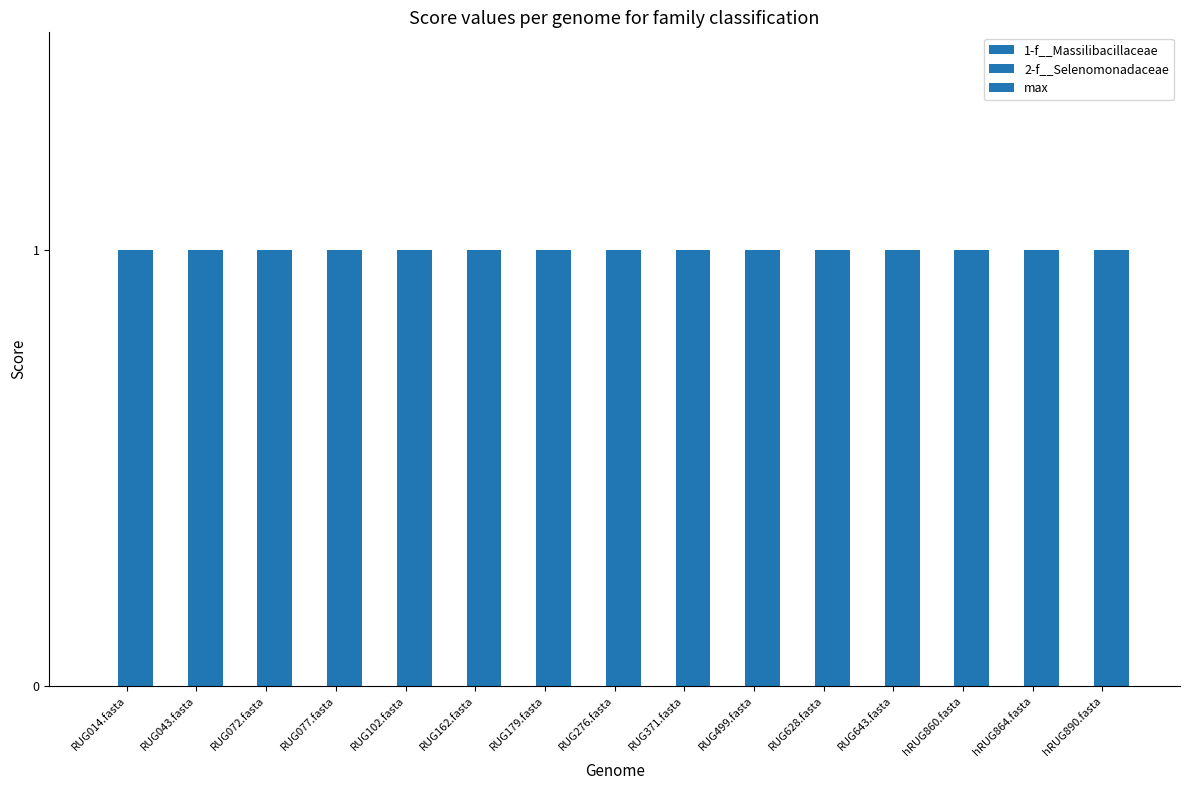

Between RUG179.fasta and hRUG864.fasta, which is larger?

RUG179.fasta